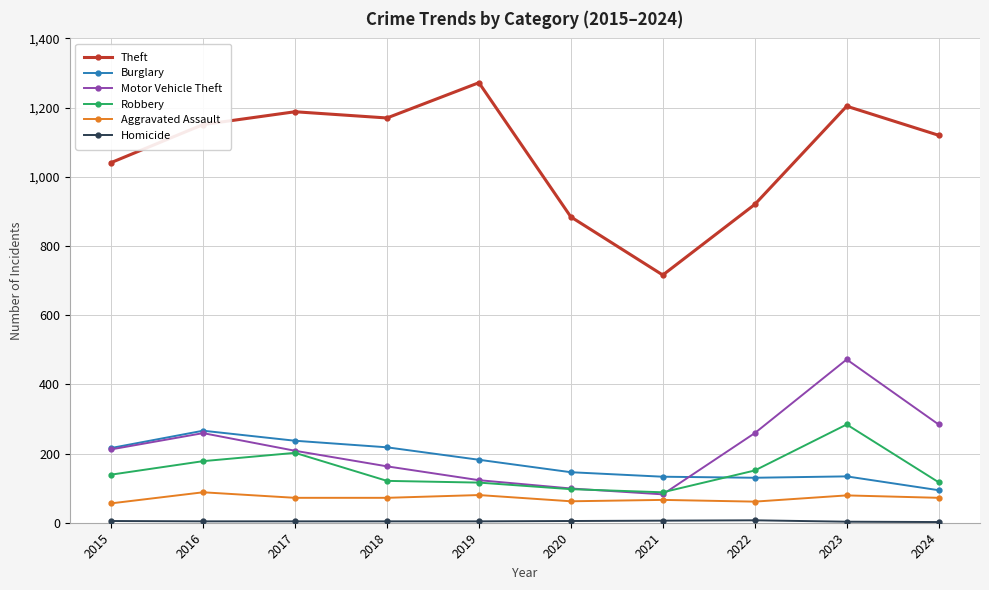

What is the sum of the Aggravated Assault values at 2018 and 2023?

151